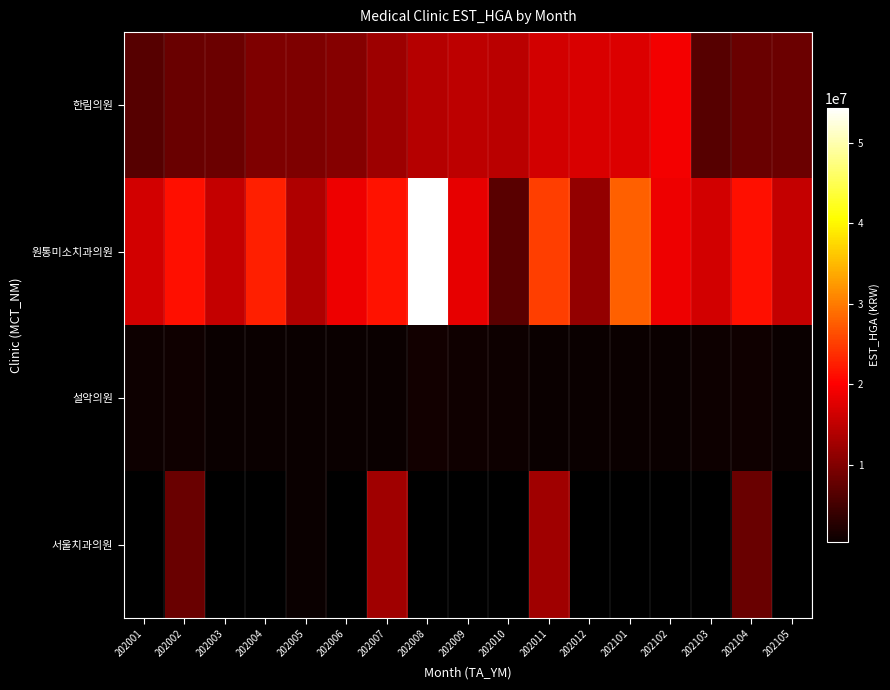

Is it true that 원통미소치과의원 equals 22891406.8 at 202103?

False